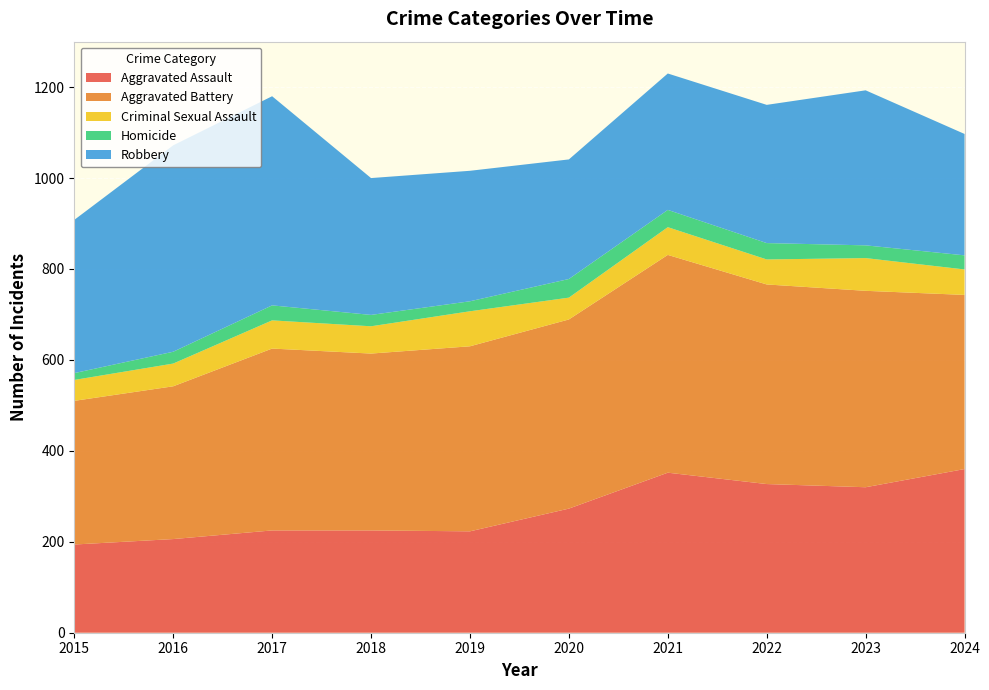

Reading left to right, what are all the values shown in this chart?

Aggravated Assault: 2015=194	2016=206	2017=225	2018=225	2019=223	2020=273	2021=352	2022=327	2023=320	2024=360
Aggravated Battery: 2015=316	2016=336	2017=400	2018=389	2019=407	2020=416	2021=479	2022=439	2023=432	2024=383
Criminal Sexual Assault: 2015=46	2016=50	2017=62	2018=60	2019=77	2020=48	2021=61	2022=55	2023=72	2024=56
Homicide: 2015=15	2016=26	2017=33	2018=25	2019=22	2020=41	2021=38	2022=36	2023=28	2024=31
Robbery: 2015=337	2016=454	2017=460	2018=301	2019=287	2020=263	2021=300	2022=304	2023=341	2024=267